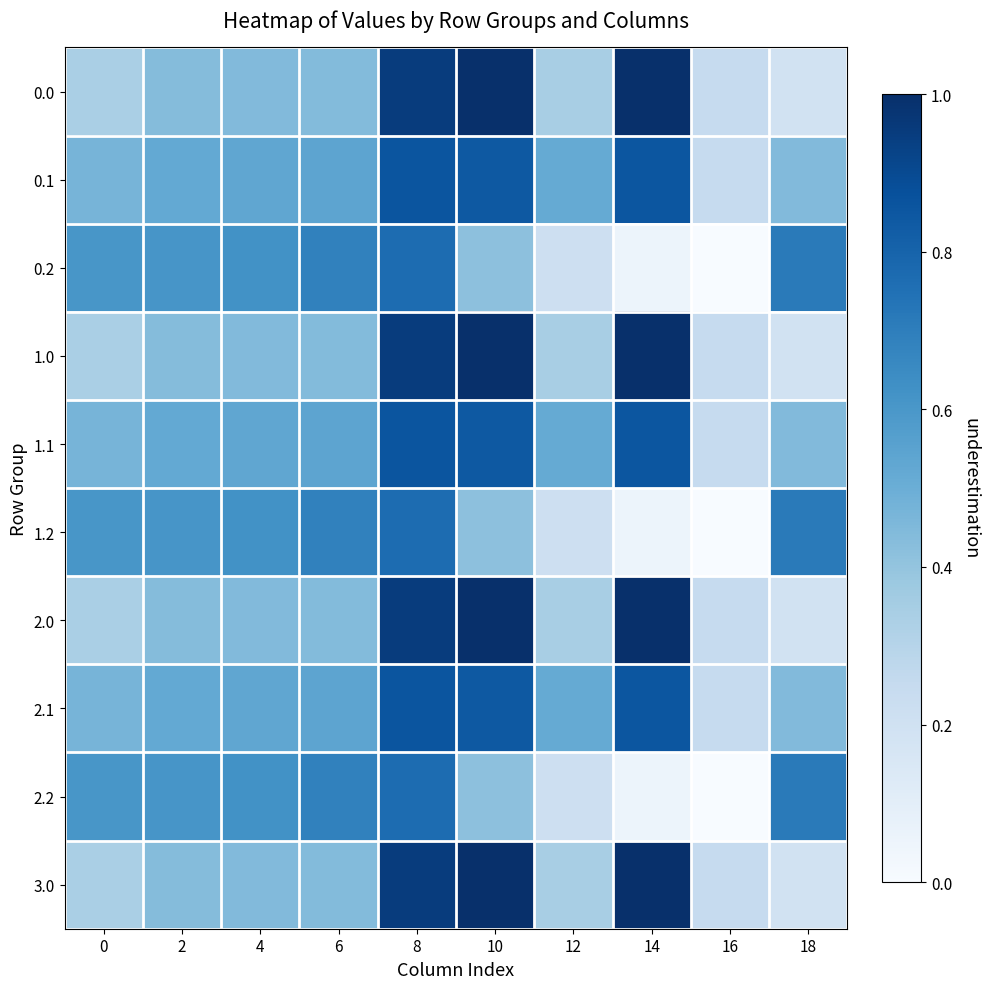

Rank the series at 16 from lowest to highest value.

0.2, 1.2, 2.2, 0.1, 1.1, 2.1, 0.0, 1.0, 2.0, 3.0